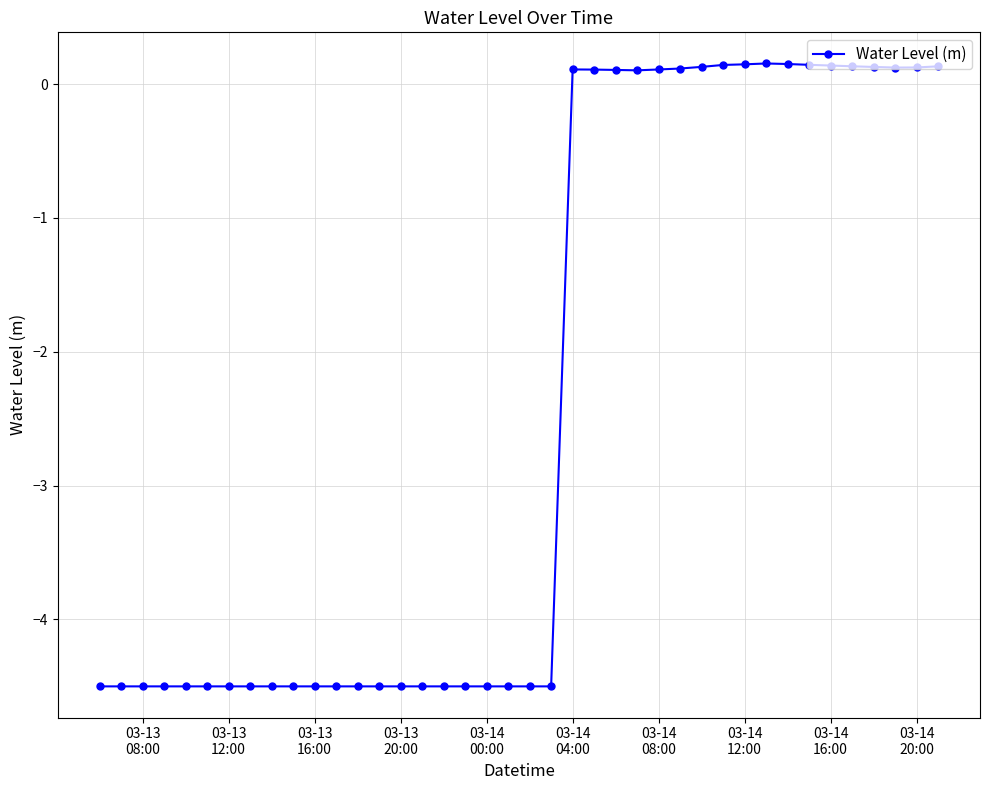

What is the smallest value displayed?

-4.5